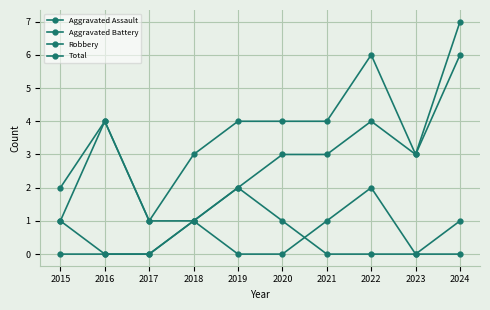

Which series changed the most between 2015 and 2022?

Total